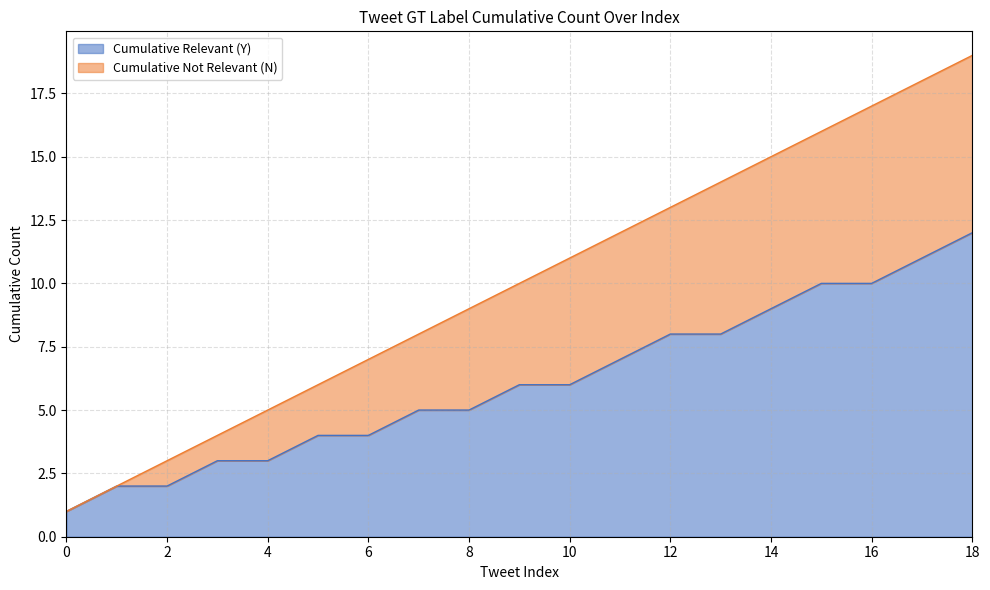

At which category is the sum across all series the highest?

18